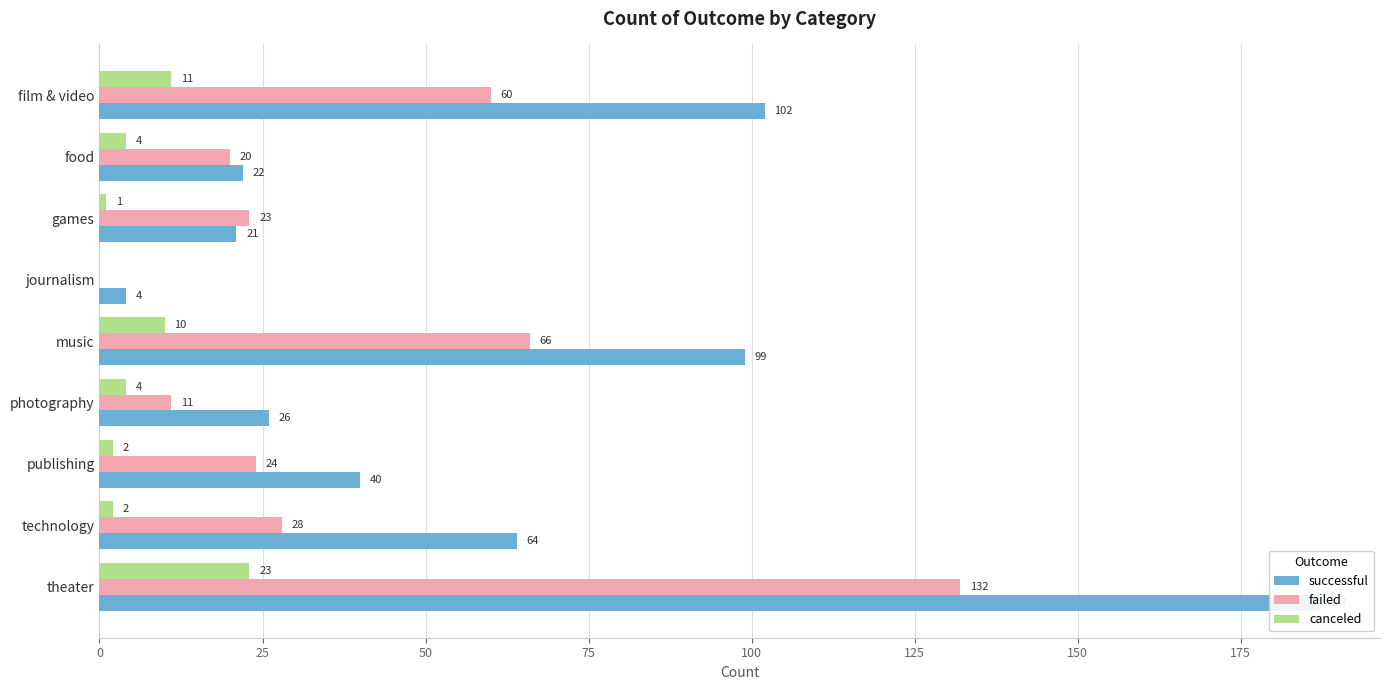

At how many categories does at least one series exceed 102?

1